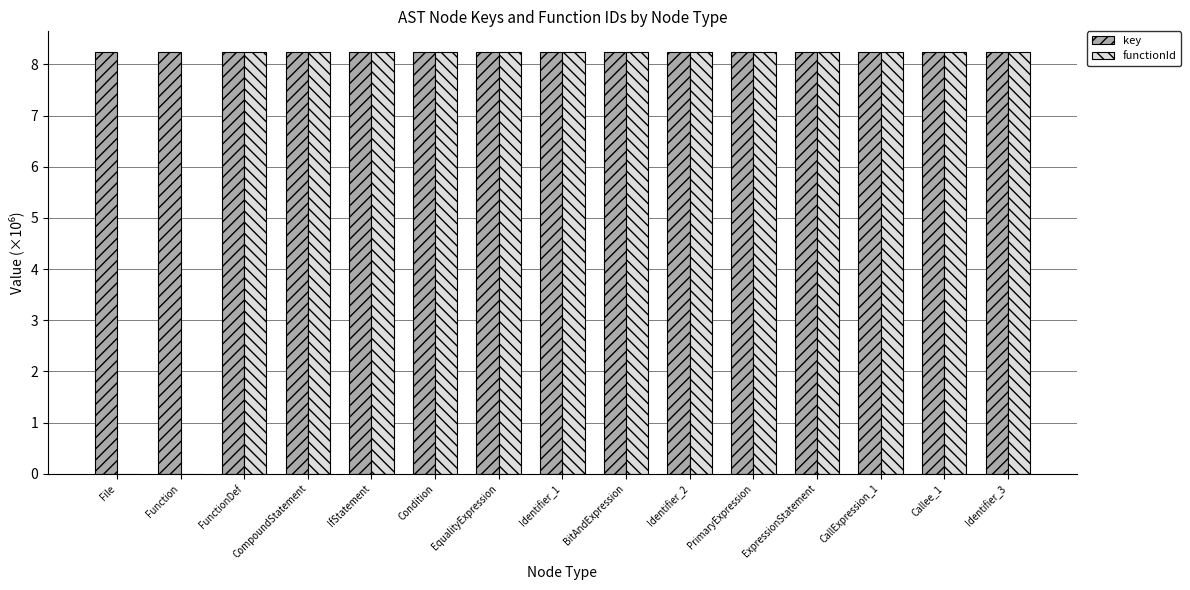

Are the bars horizontal?

No